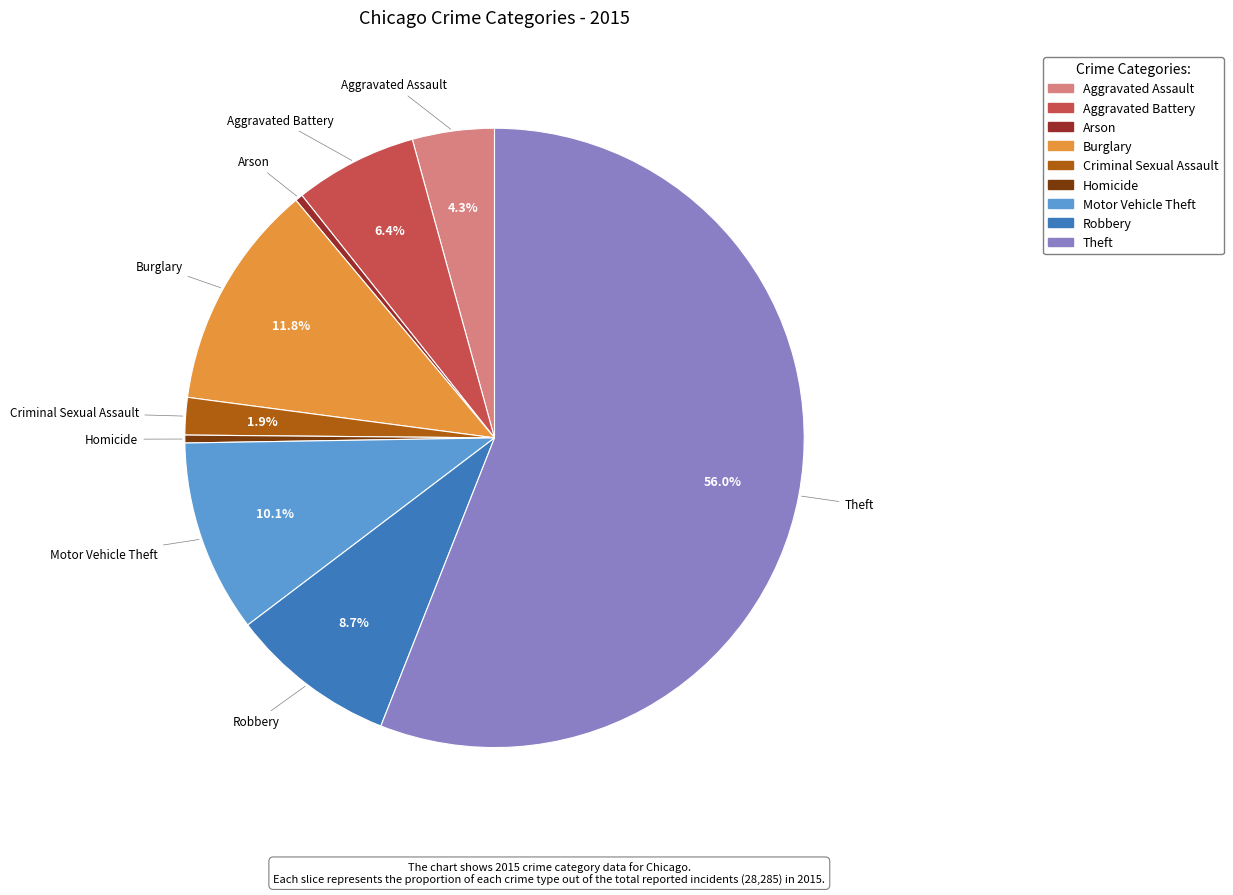

Approximately how many times larger is the value at Aggravated Battery compared to Arson?

16.2